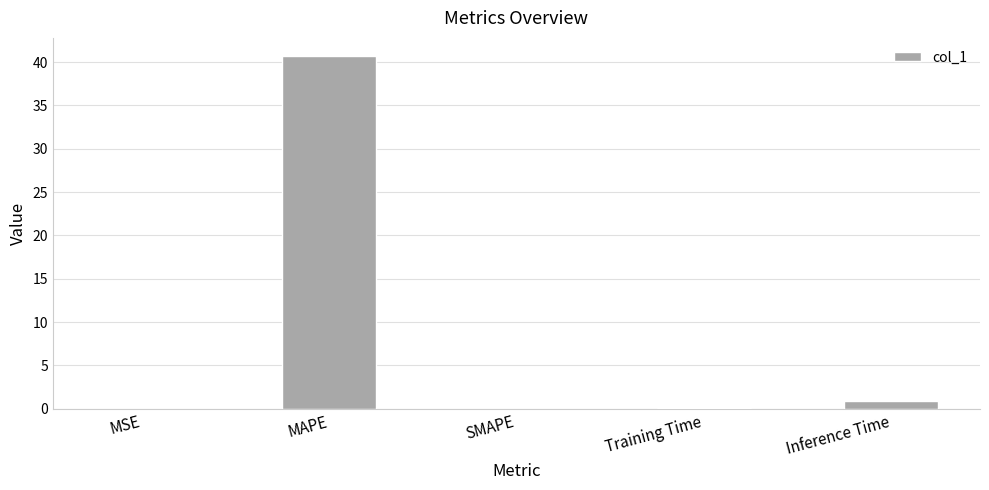

How many data points does each series have?

5